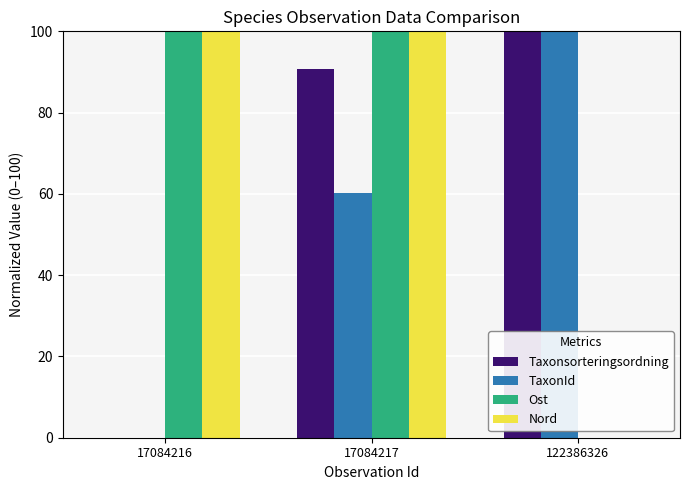

What is the sum of the Ost values at 122386326 and 17084217?

100.0